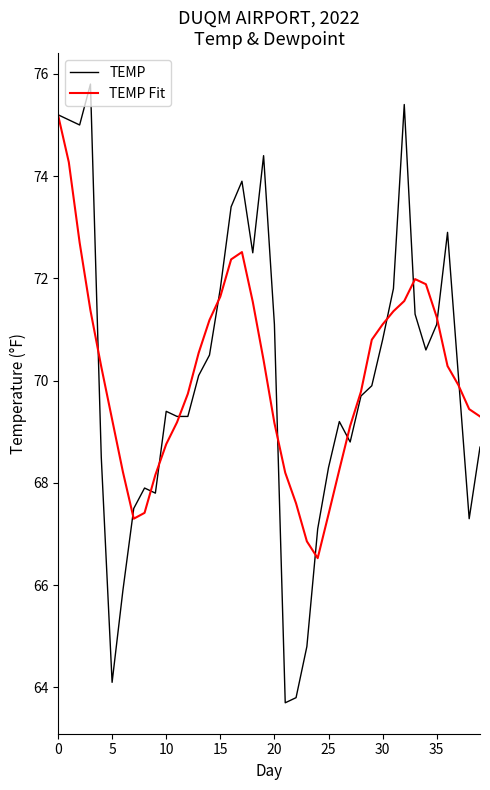

Which series has the largest range (max minus min)?

TEMP